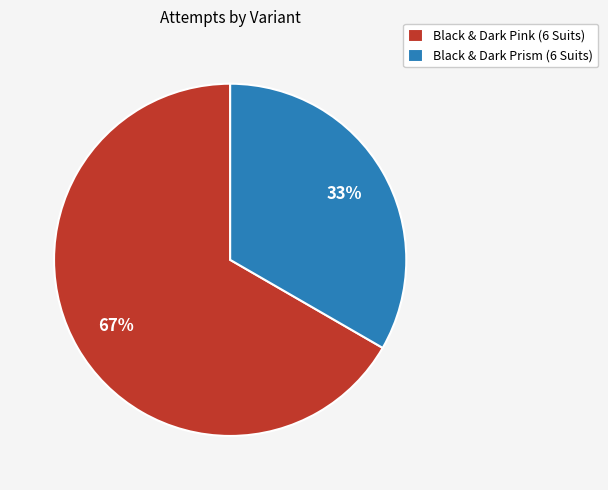

What is the majority slice?

Black & Dark Pink (6 Suits)